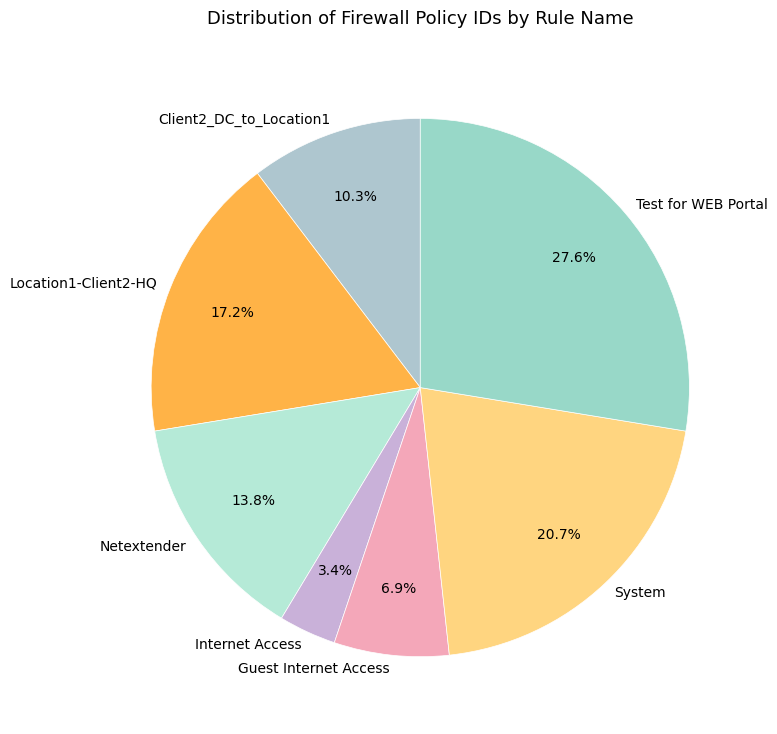

To the nearest percent, what is the difference between the largest and smallest slice percentages?

24%